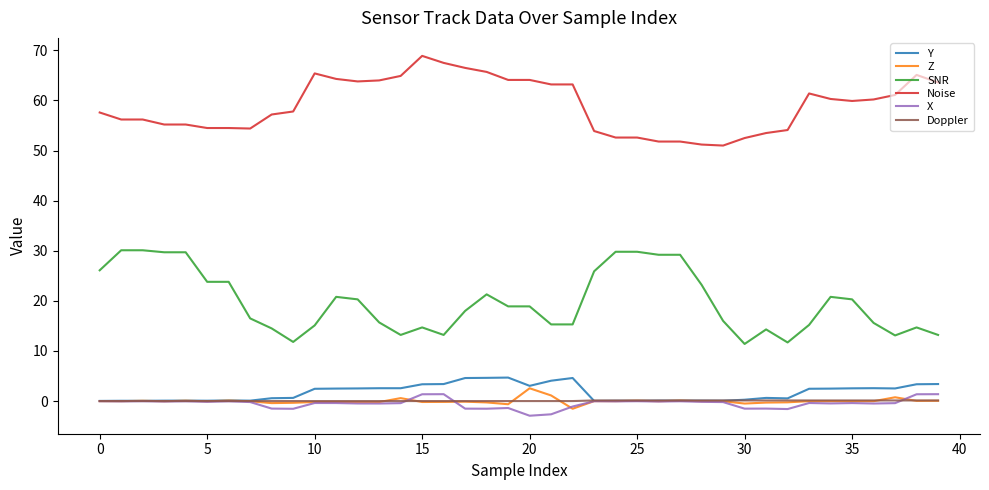

Which series has the largest range (max minus min)?

SNR